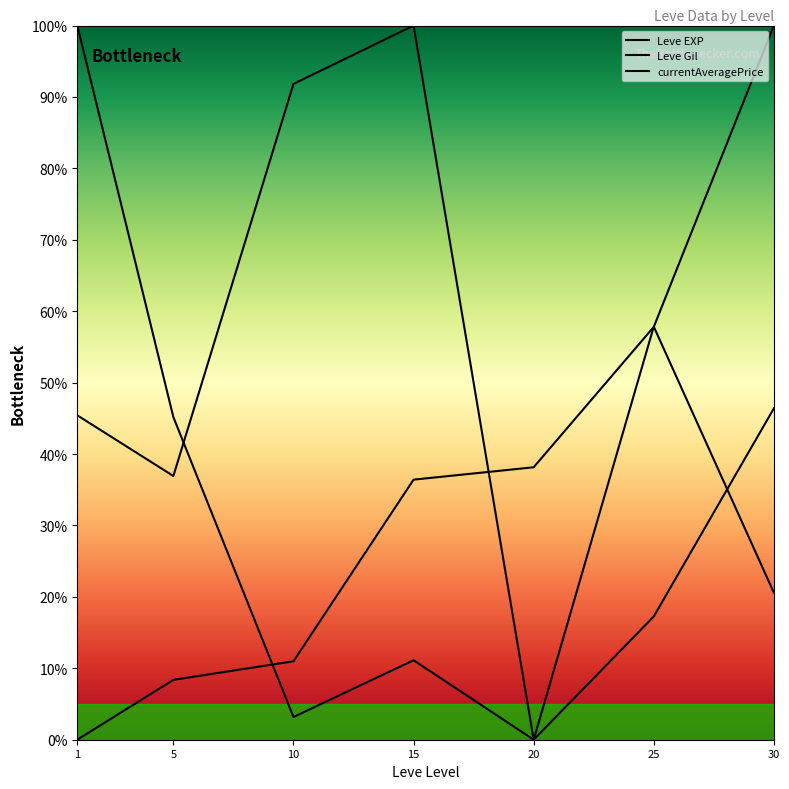

How many values in the Leve Gil series exceed 45?

4